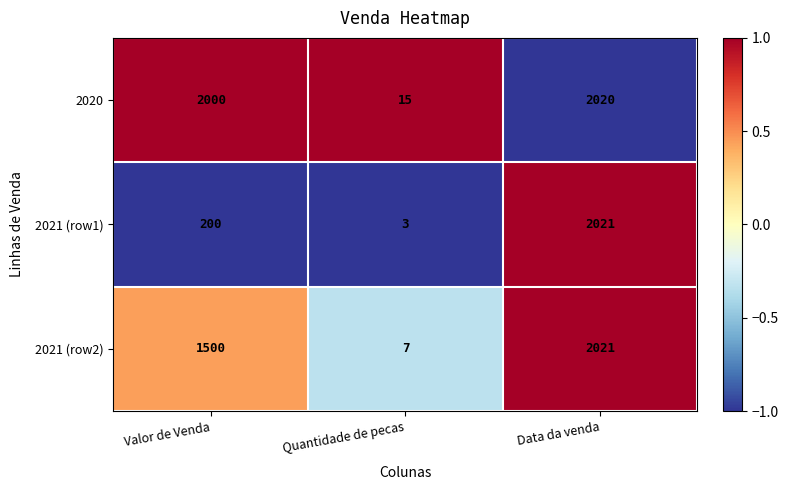

At which category is the sum across all series the highest?

Data da venda